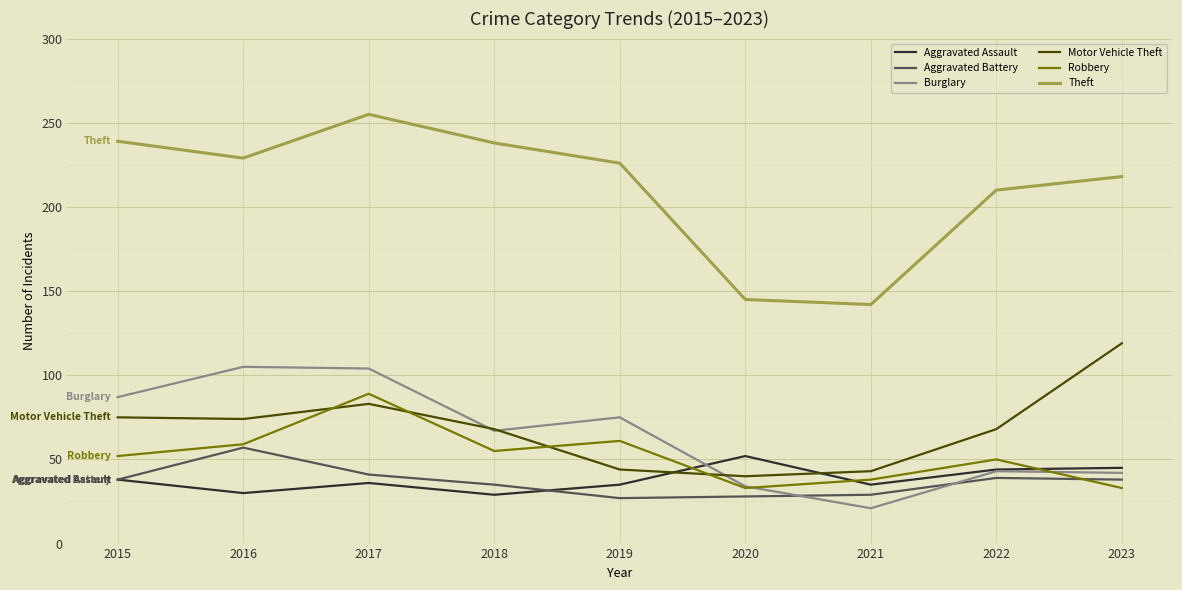

Where do Motor Vehicle Theft and Robbery first cross each other?

2016 and 2017